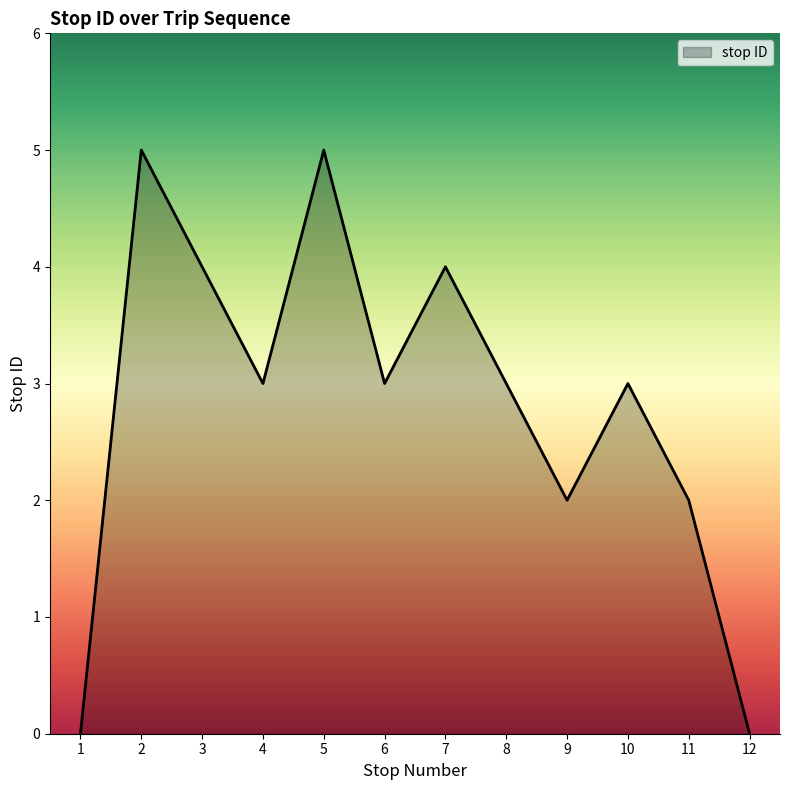

True or false: the data shows 0 at 12.

True